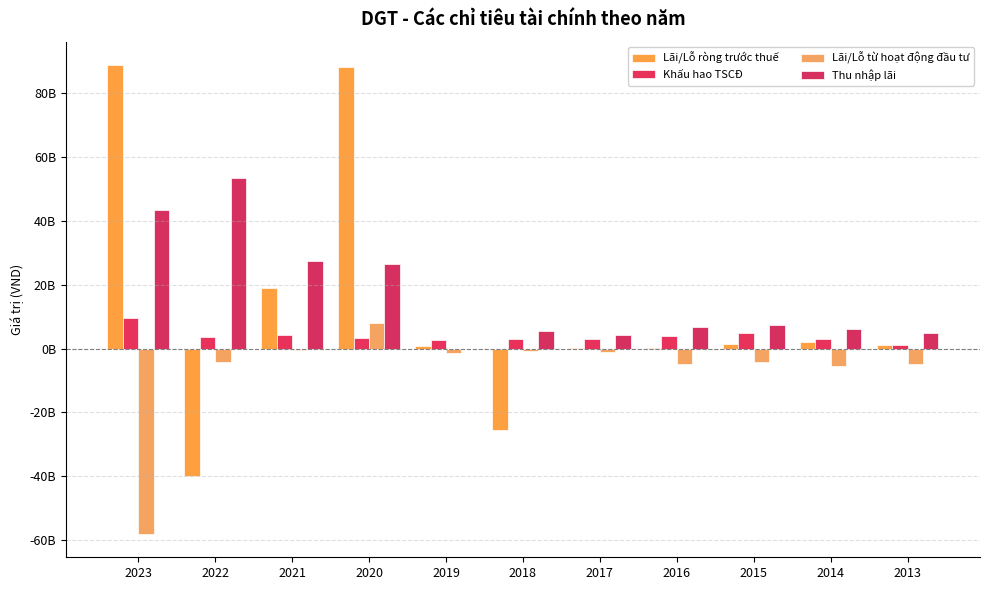

Rank the series by their average value, from lowest to highest.

Lãi/Lỗ từ hoạt động đầu tư, Khấu hao TSCĐ, Lãi/Lỗ ròng trước thuế, Thu nhập lãi